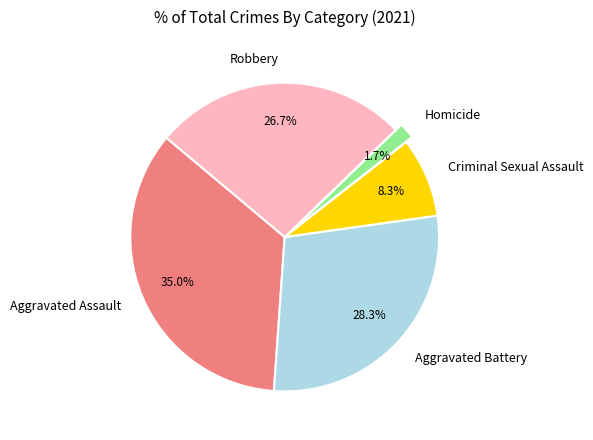

To the nearest percent, what is the average slice percentage?

20%